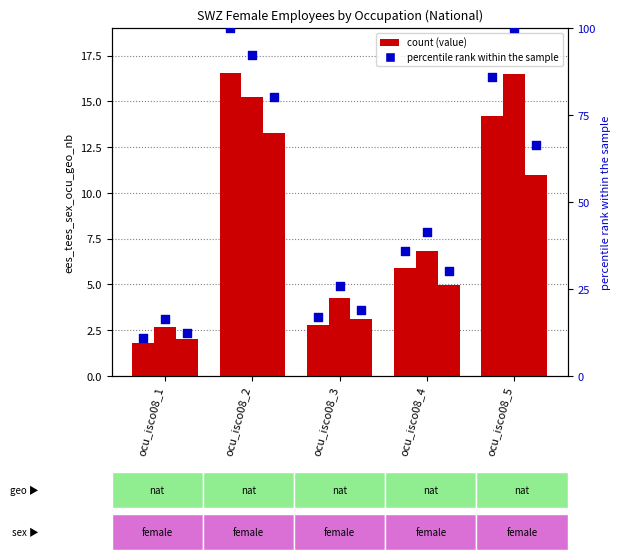

At how many categories does at least one series exceed 13?

5